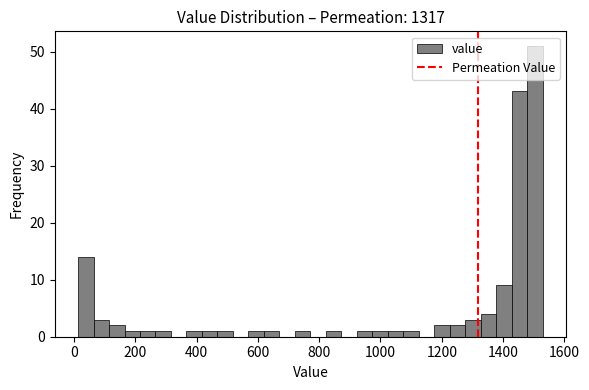

Read against the x-axis, roughly where is the centre of the tallest bar?

1500